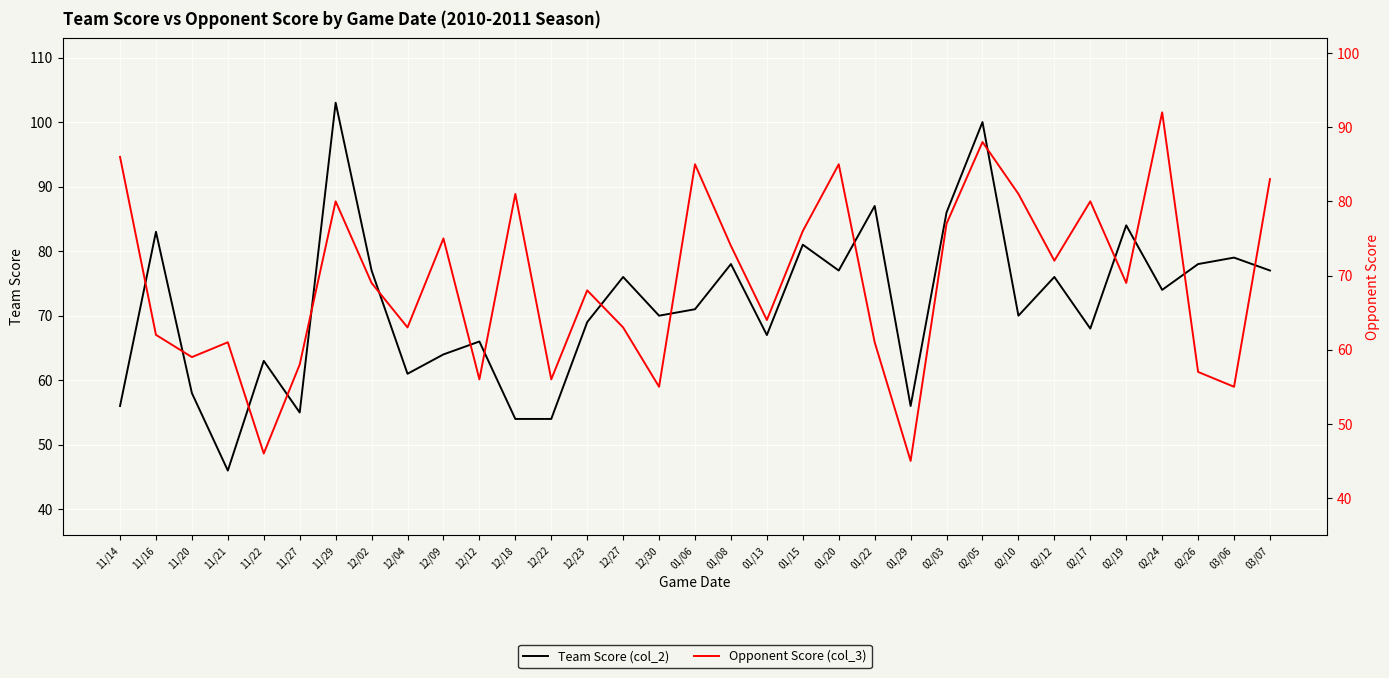

Where is the first local maximum for Opponent Score (col_3)?

11/21